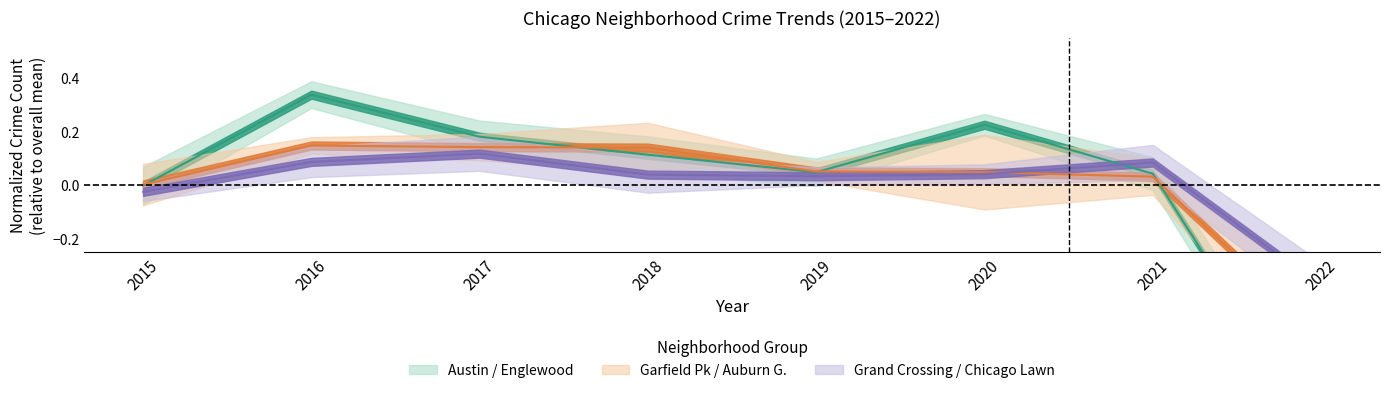

Rank the series by their maximum value, from lowest to highest.

Grand Crossing, Garfield Park, Austin